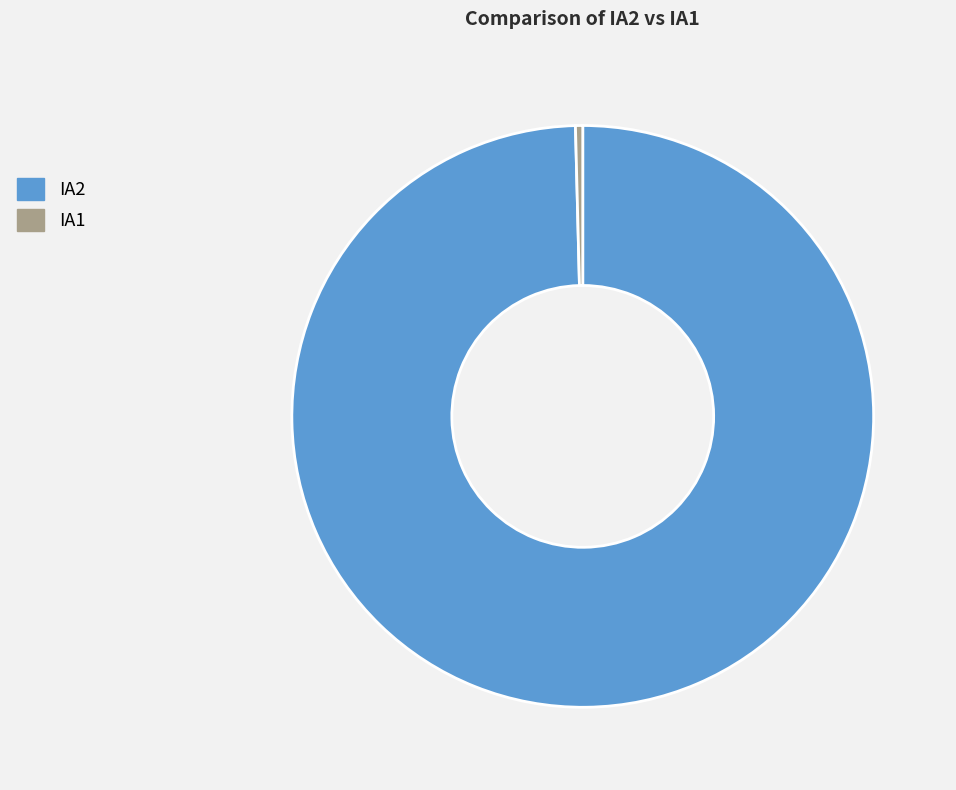

Rank the categories by value from highest to lowest.

IA2, IA1